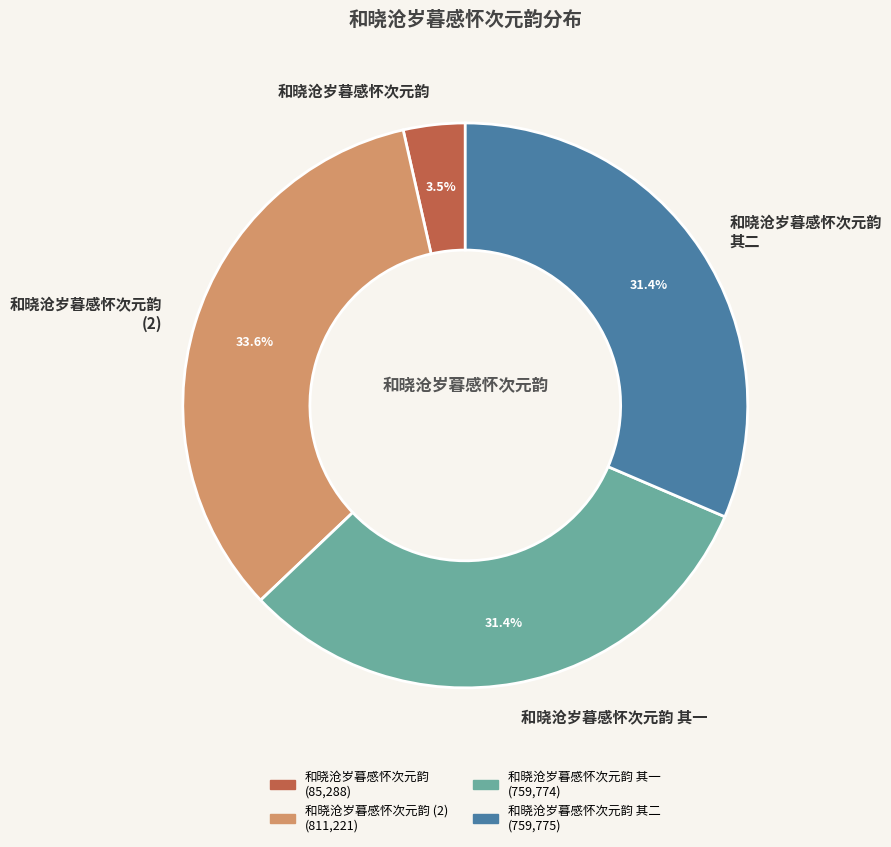

Does any single category account for the majority?

No